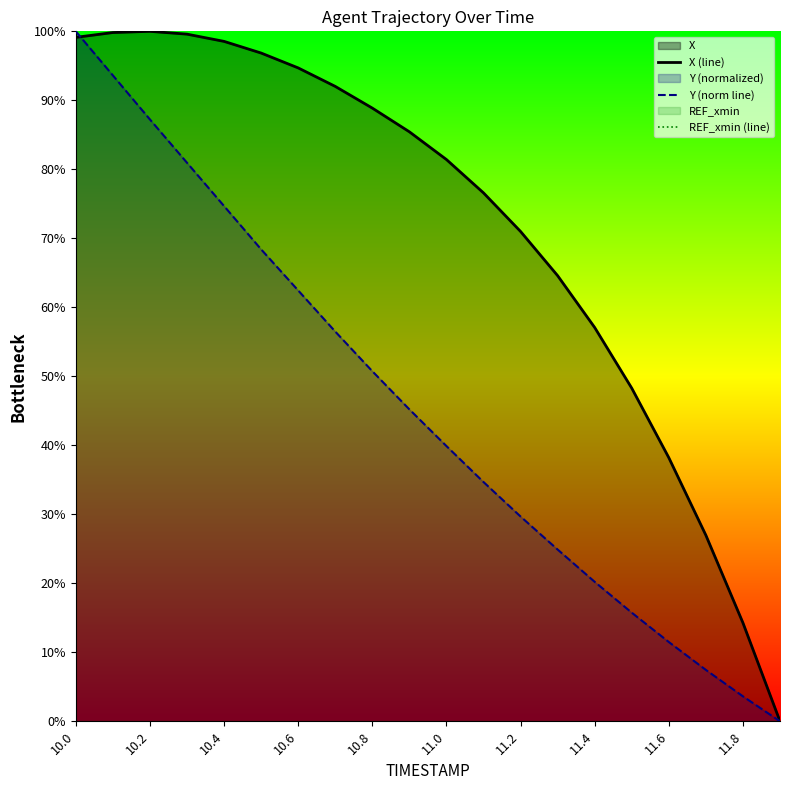

The value of X (line) at 10.4 is 98.5. True or false?

True